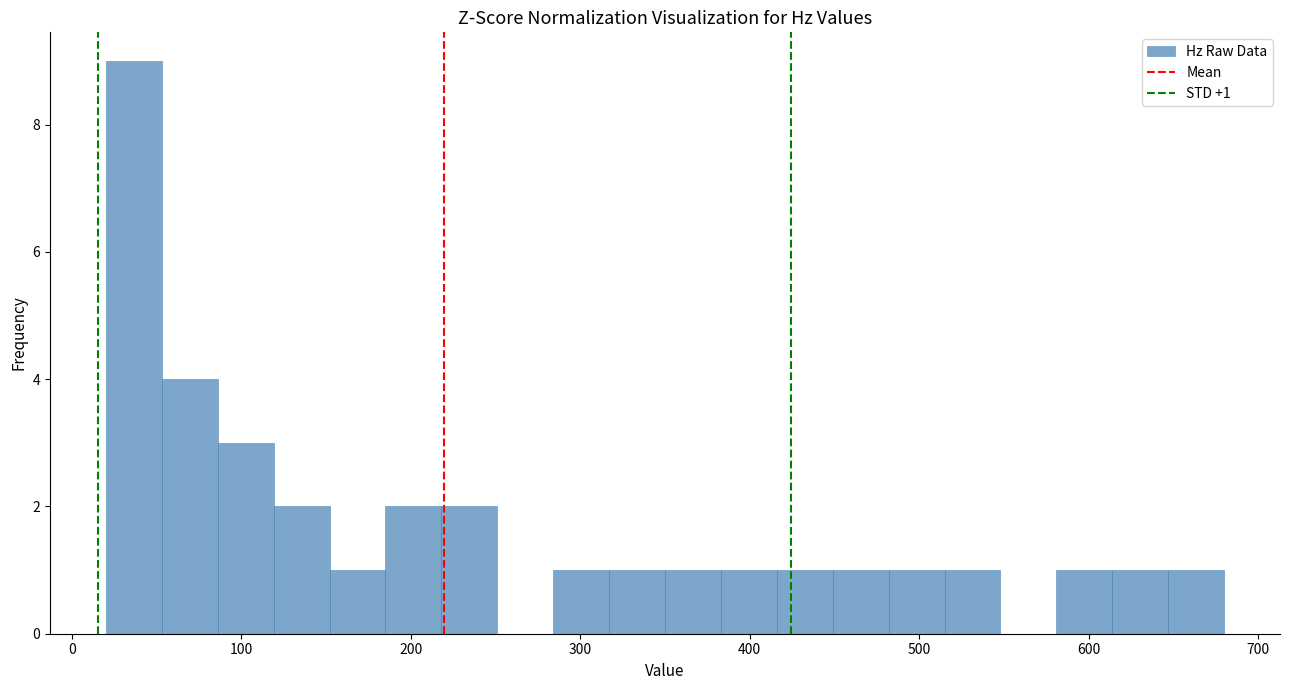

Around what value on the x-axis is the tallest bar? Give the approximate position of its centre, as read against the axis.

40